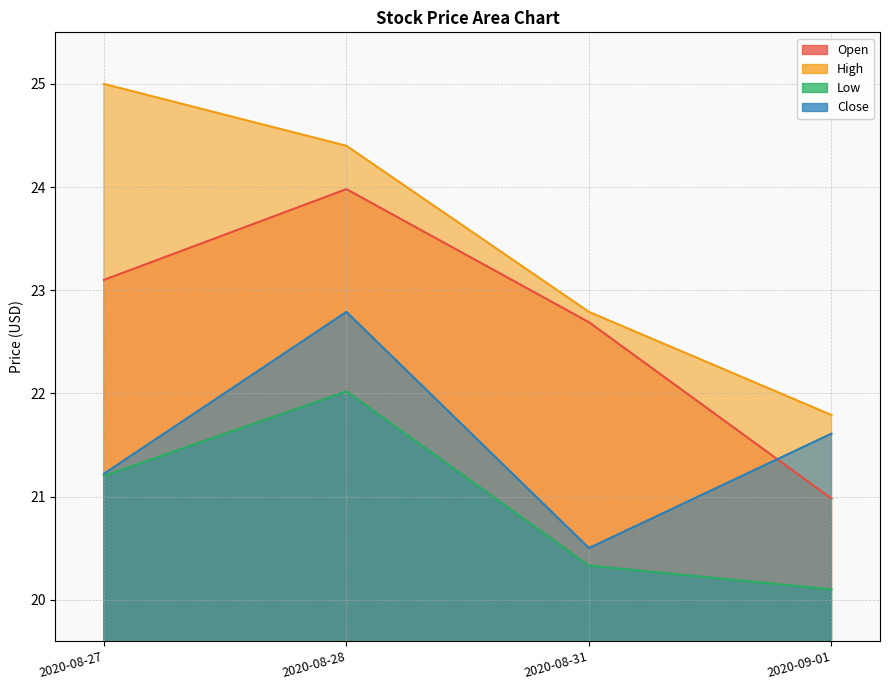

True or false: High has more than 2 interior local peaks.

False